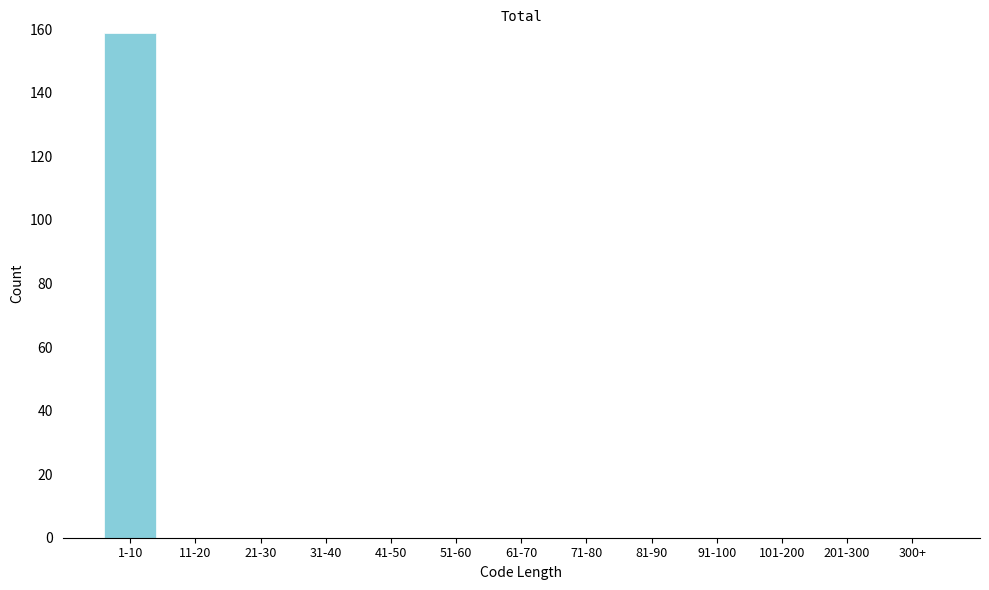

Reading left to right, transcribe all the data shown in this chart.

1-10=159	11-20=0	21-30=0	31-40=0	41-50=0	51-60=0	61-70=0	71-80=0	81-90=0	91-100=0	101-200=0	201-300=0	300+=0